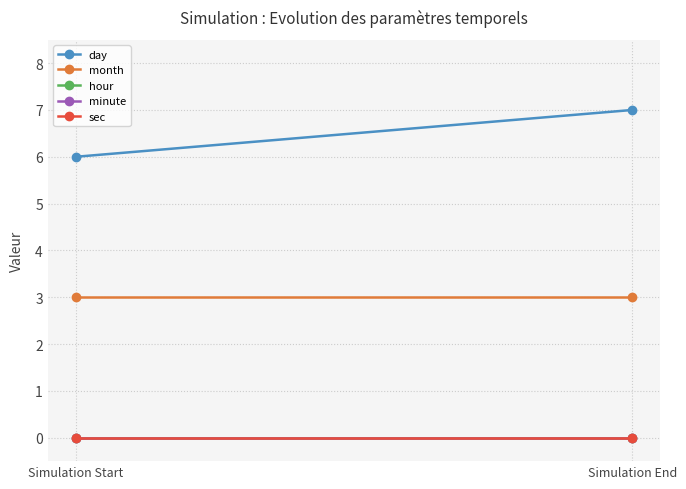

What are all the series names shown in the legend?

day, month, hour, minute, sec